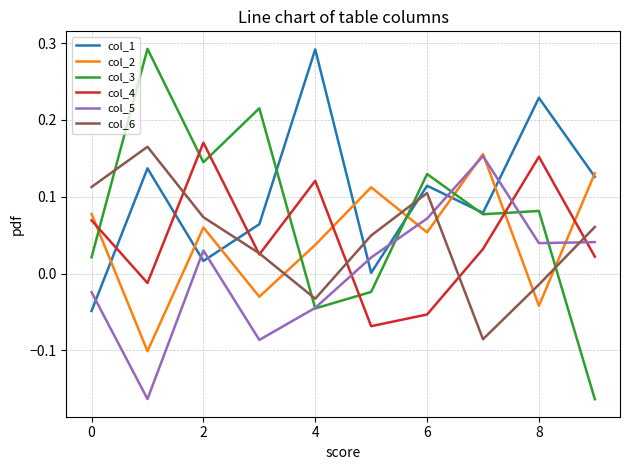

Which series ends up on top after the final intersection of col_3 and col_4?

col_4